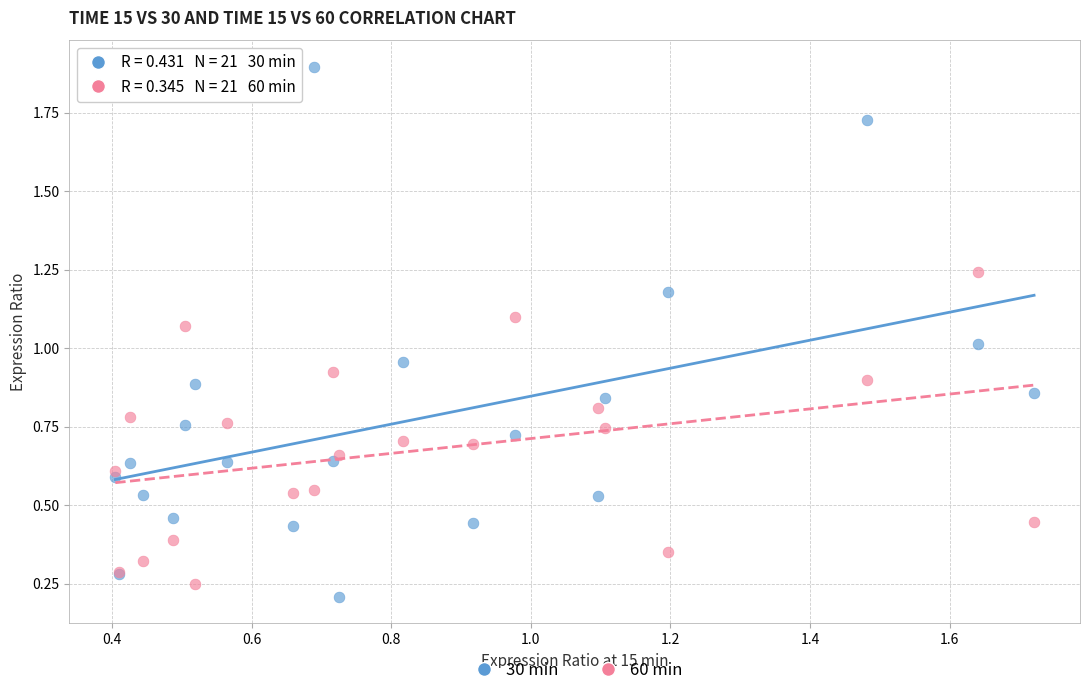

What is the X range (max minus min) for the scatter plot?

1.3